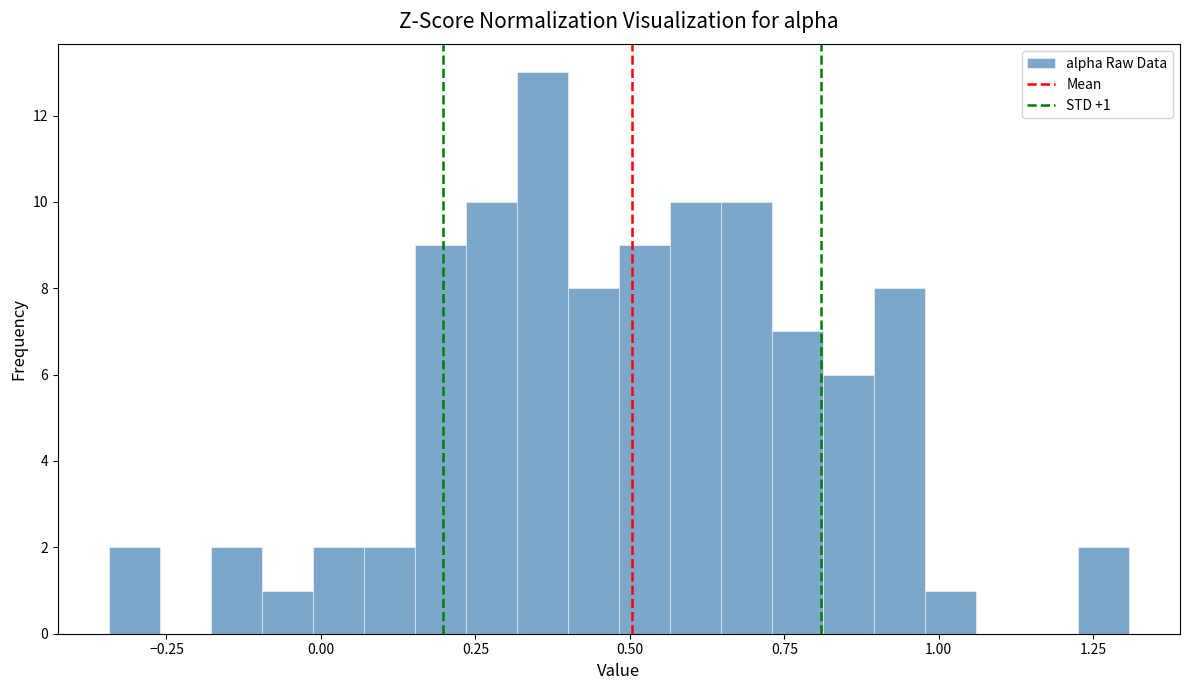

Read against the x-axis, roughly where is the centre of the tallest bar?

0.35